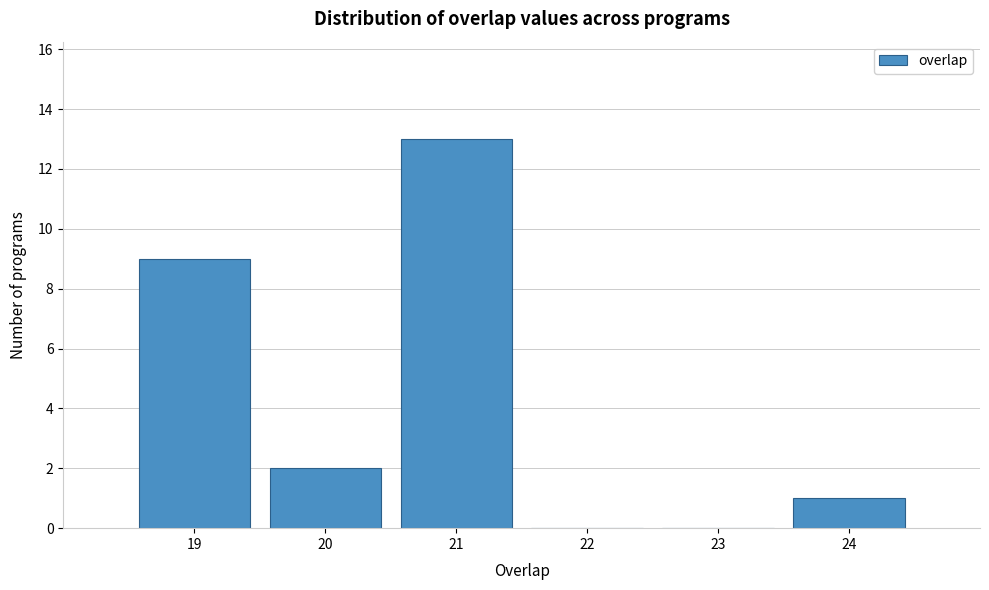

Reading left to right, list every bar in this chart as the range it spans on the x-axis followed by its height. The values are not printed on the chart, so give them approximately, as read against the axis.

18.5 to 19.5: 9
19.5 to 20.5: 2
20.5 to 21.5: 13
21.5 to 22.5: 0
22.5 to 23.5: 0
23.5 to 24.5: 1